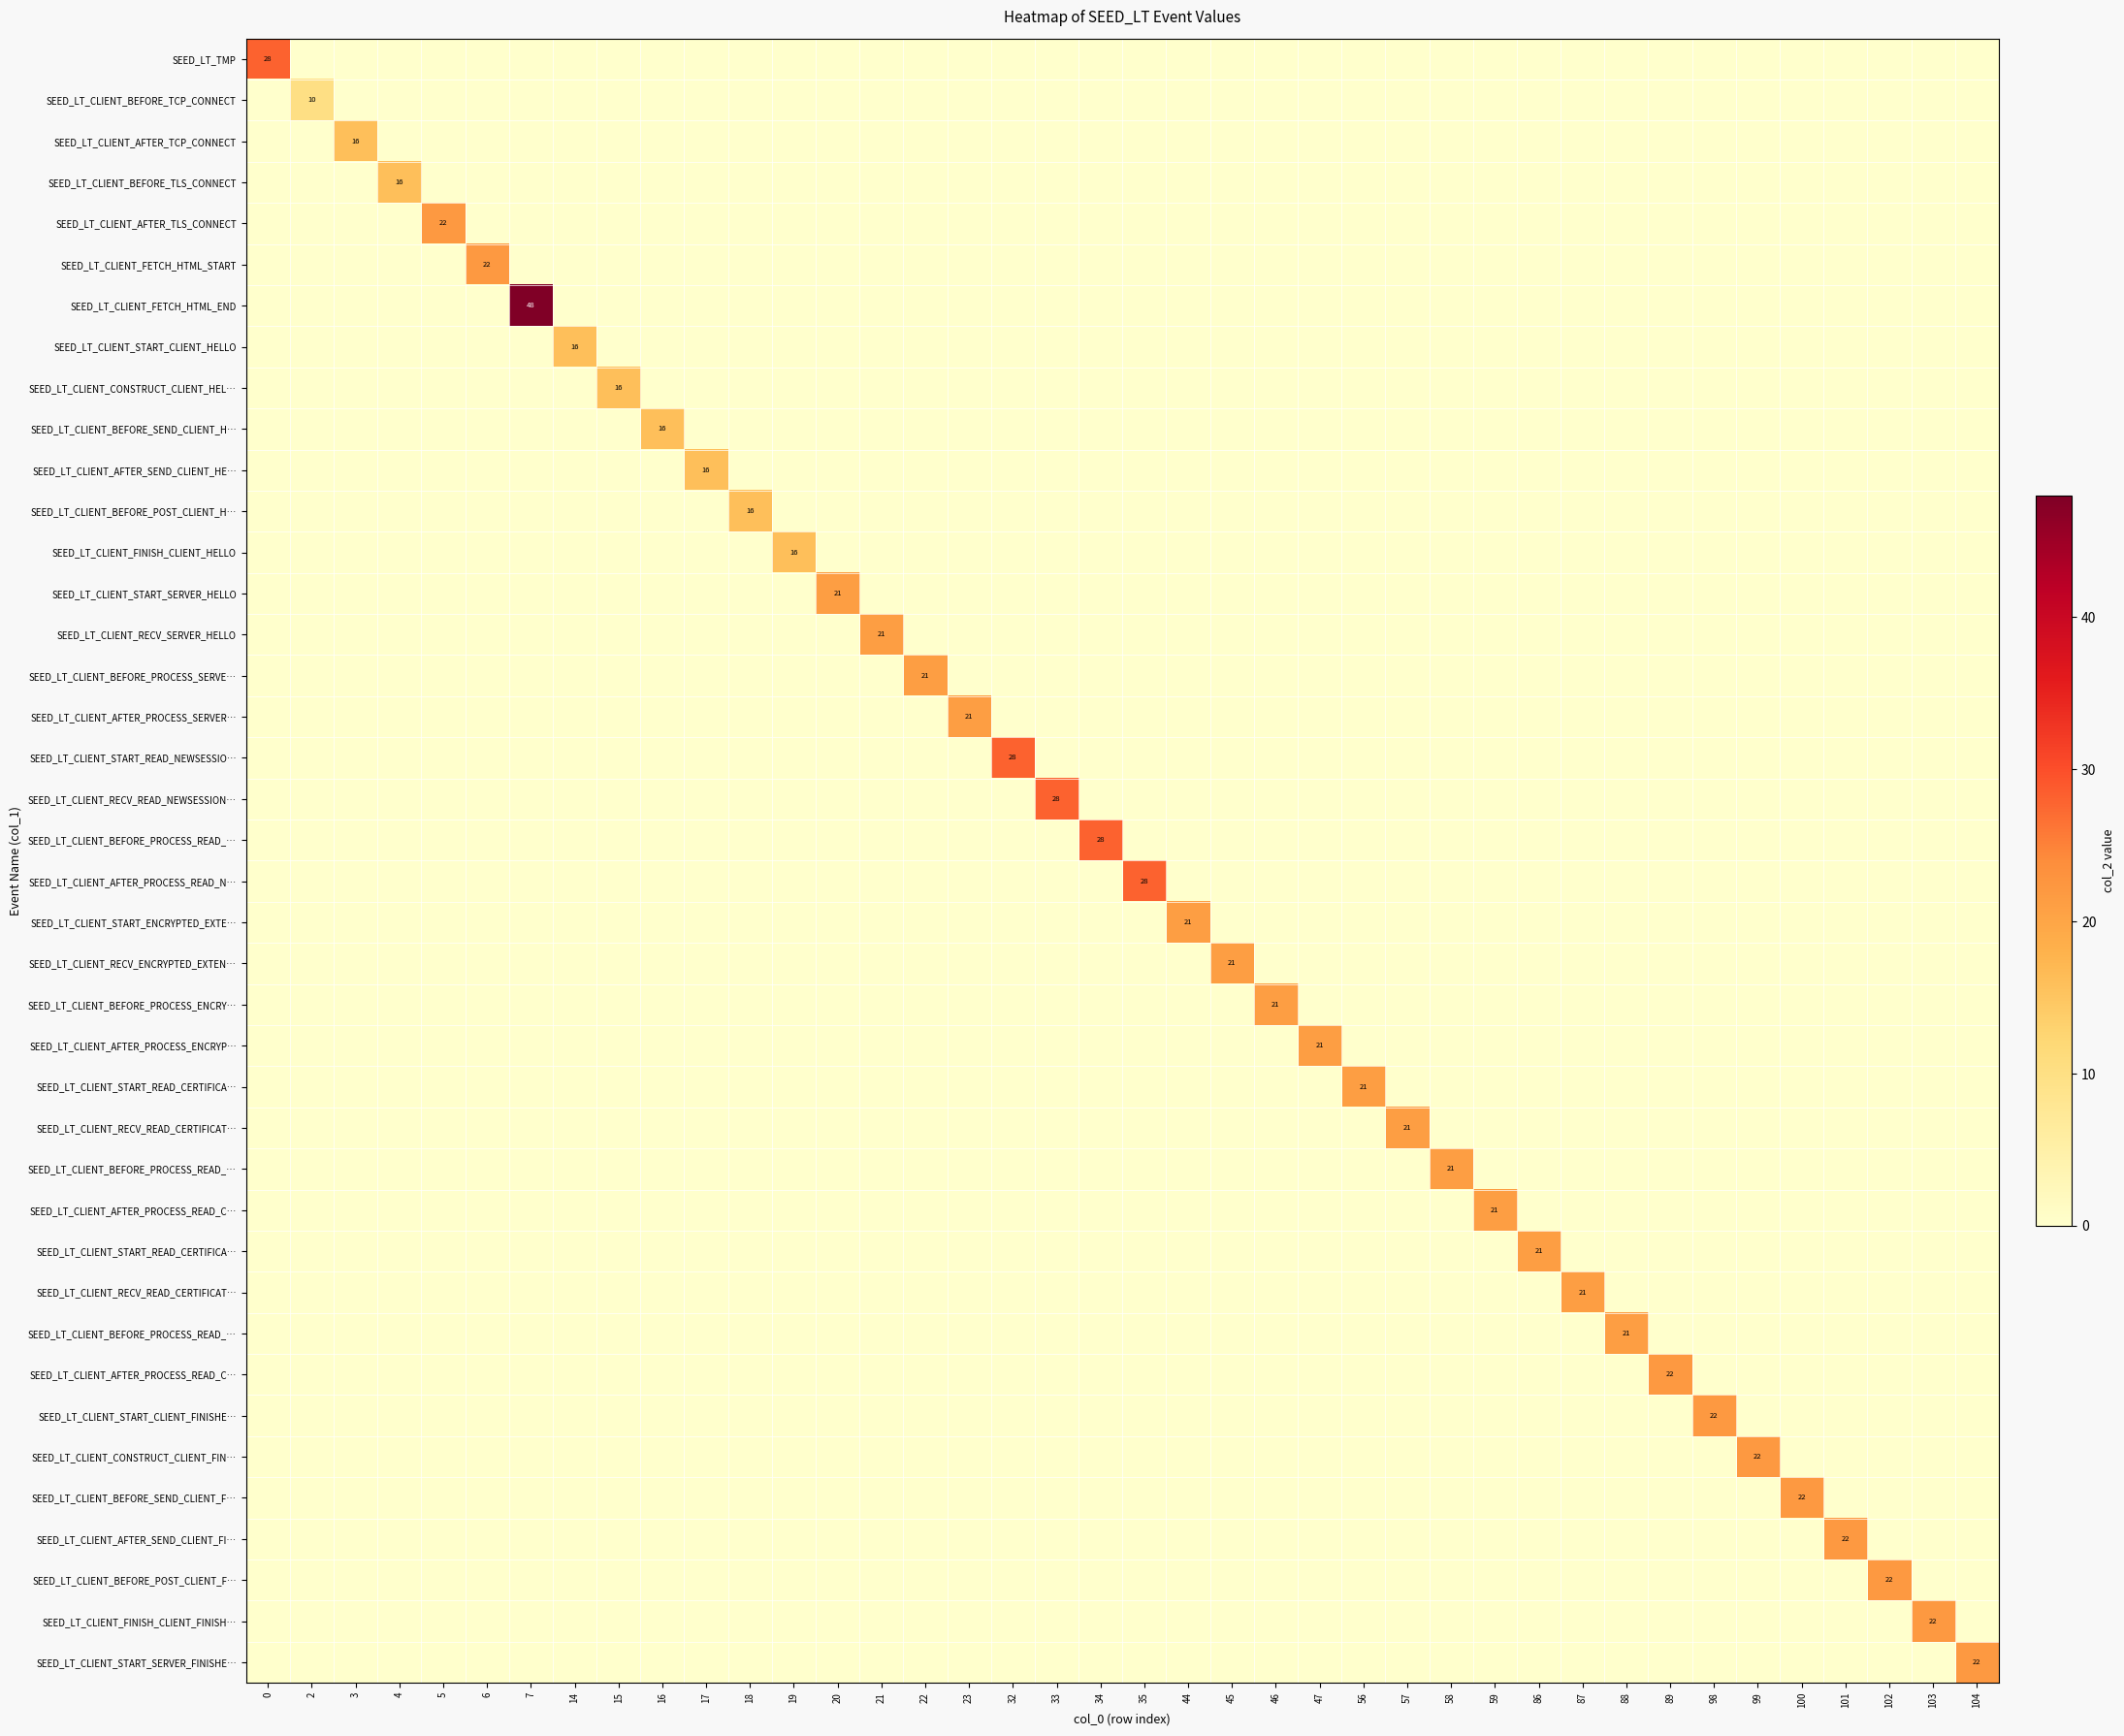

The row_35 series shows 0 at 98. True or false?

True